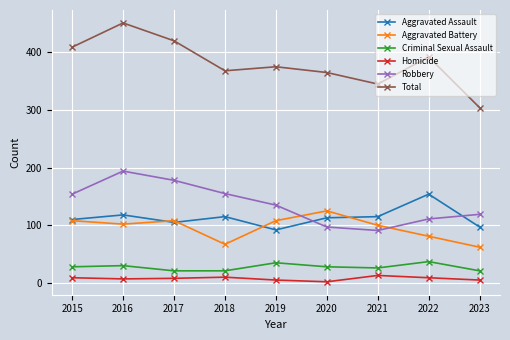

What is the minimum value shown in the chart?

2